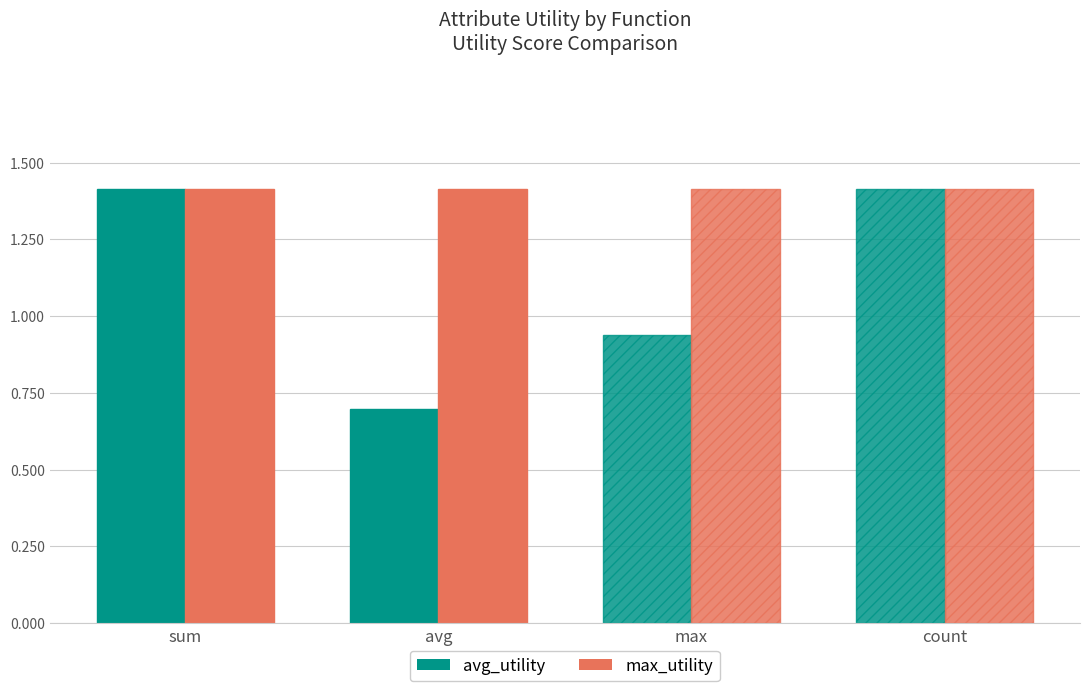

What is the lowest value of the max_utility series?

1.4